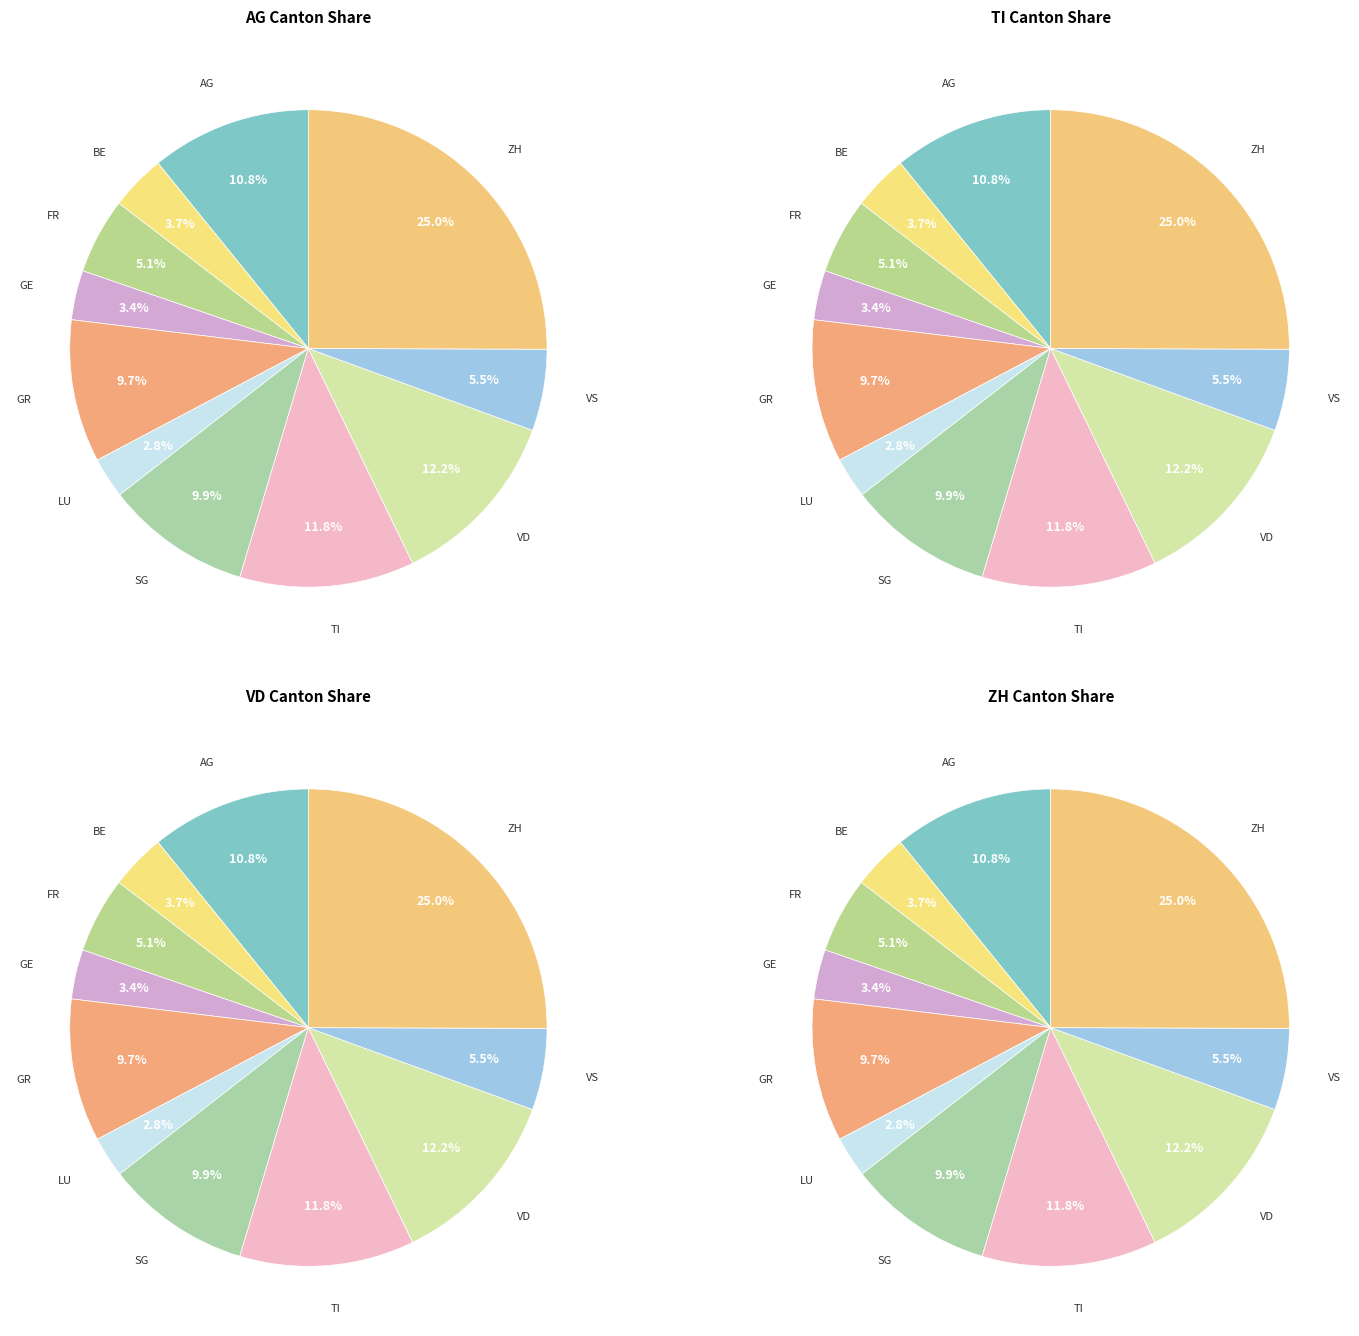

Is the sum of GE and BE greater than half?

No